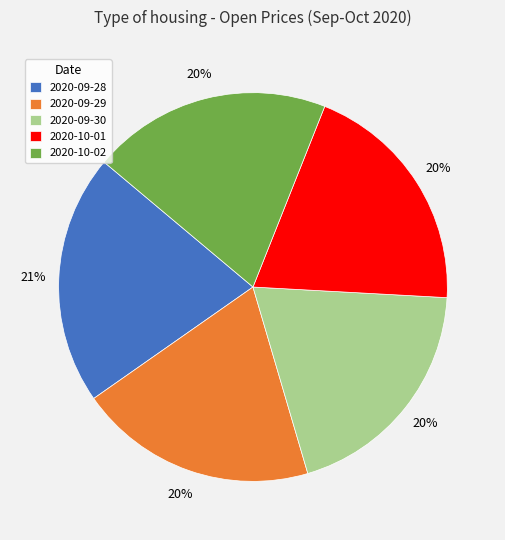

To the nearest percent, what portion does 2020-10-02 represent?

20%